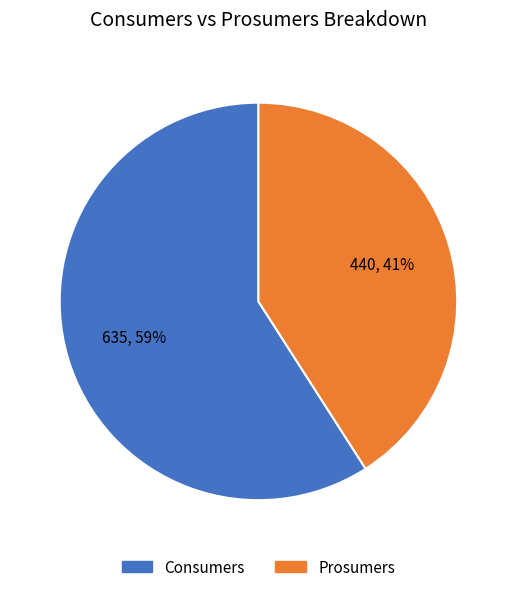

The Consumers slice represents 59% of the pie. True or false?

True